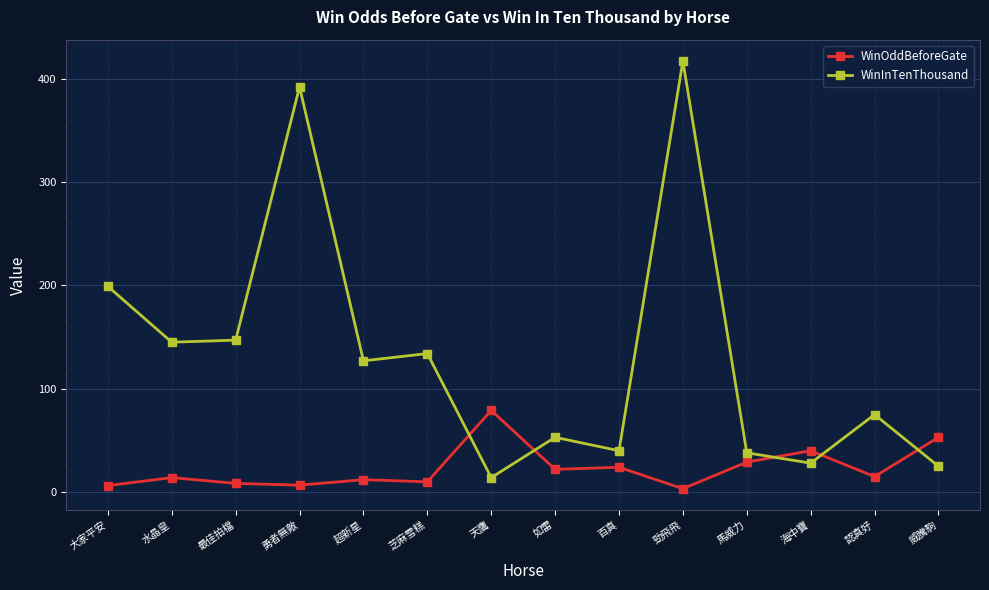

True or false: WinInTenThousand and WinOddBeforeGate intersect in this chart.

True